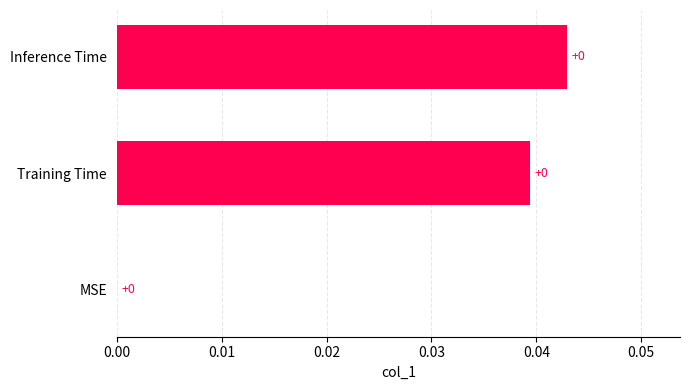

How many values are above zero?

2